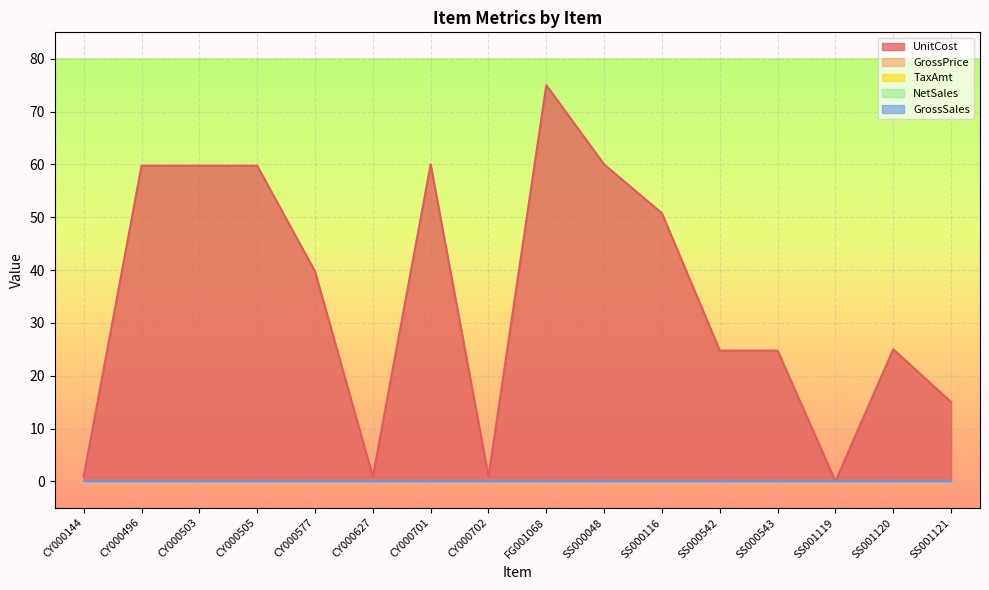

How many positive values does the UnitCost series have?

15